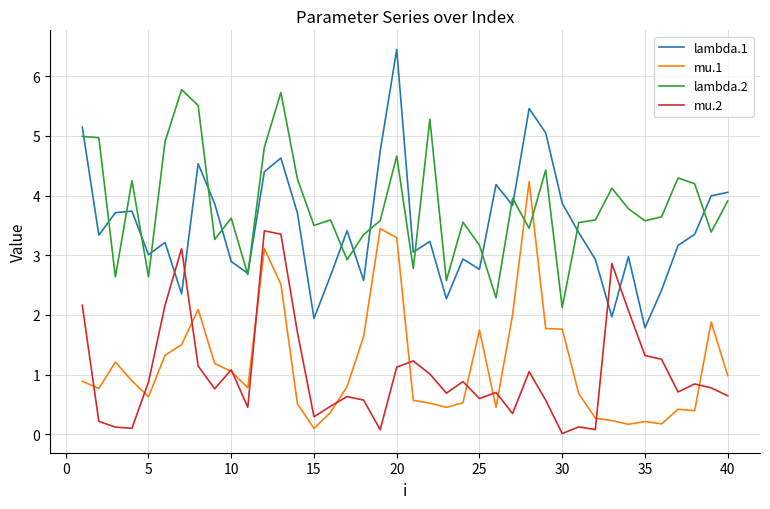

What is the maximum value for mu.2?

3.4